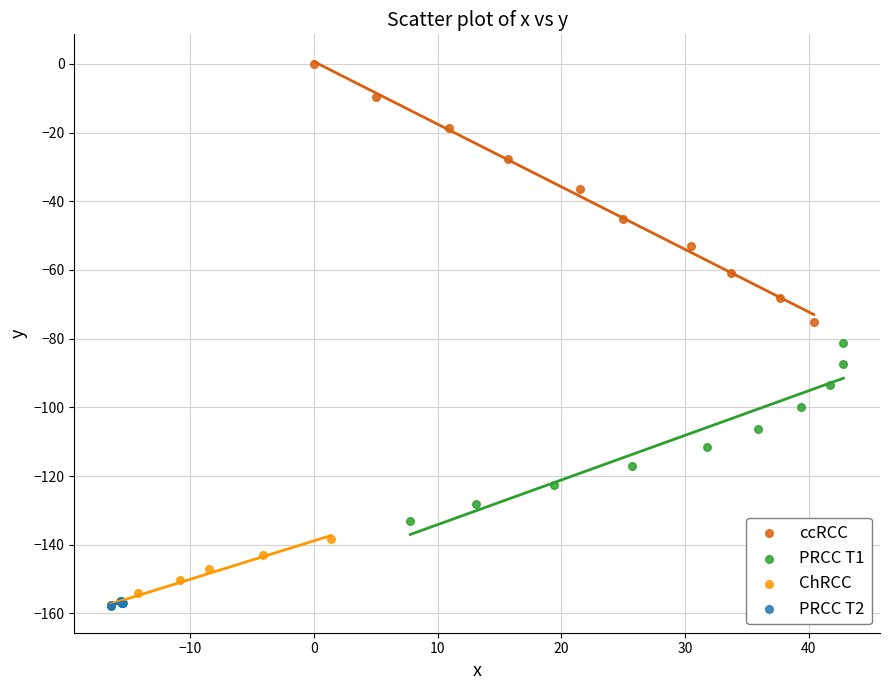

Which series has the widest spread of Y values?

ccRCC